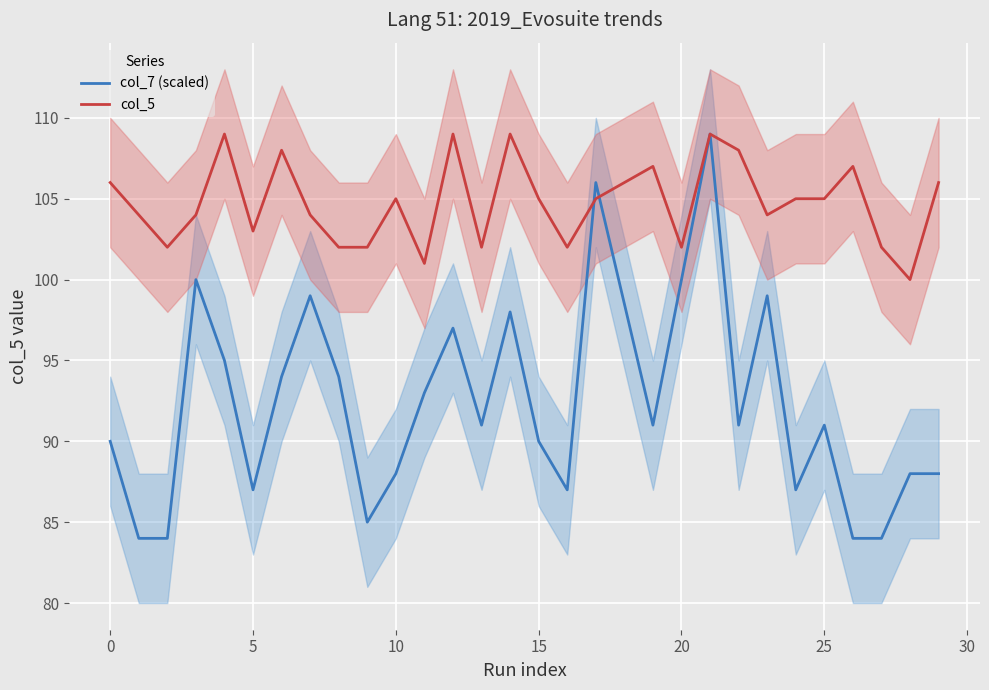

What is the minimum value for col_7 (scaled)?

84